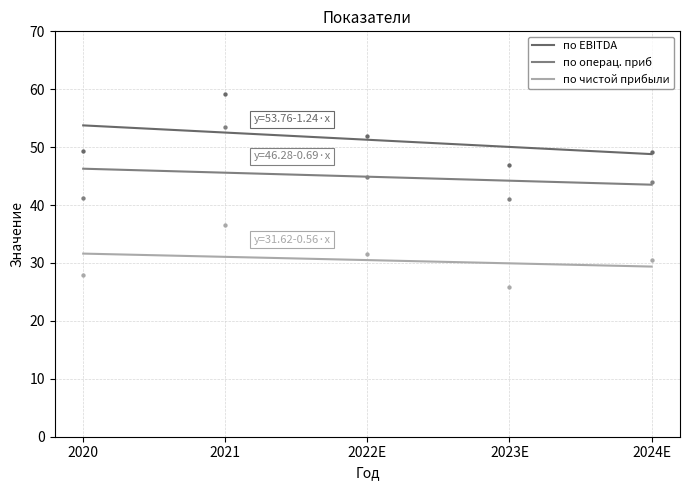

Which series has the largest total across all categories?

по EBITDA